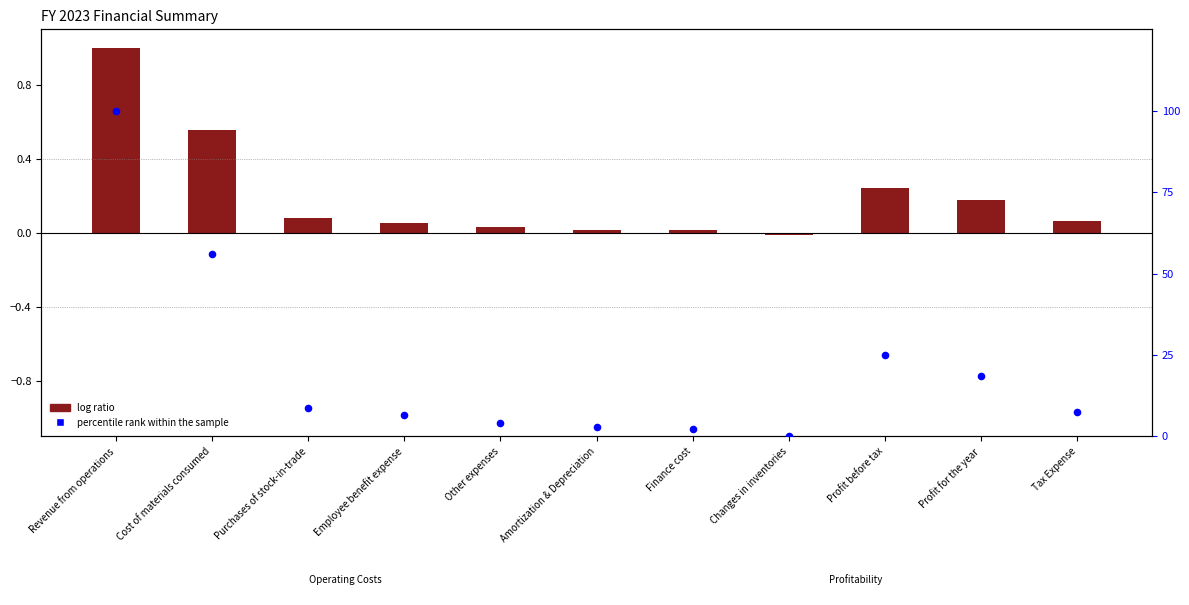

What is the total value across all series at Employee benefit expense?

6.6